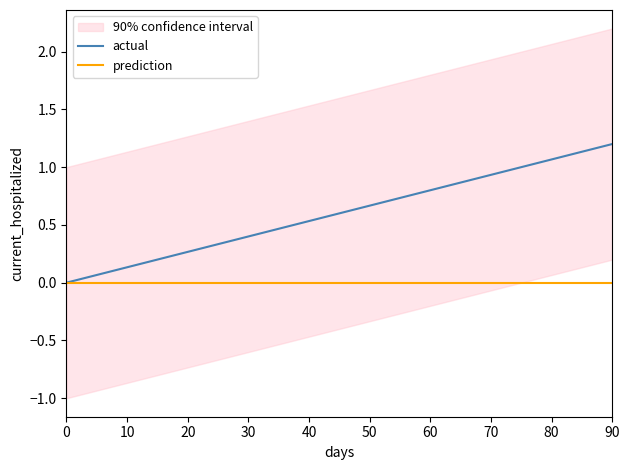

What is the sum of all actual values?

2.4